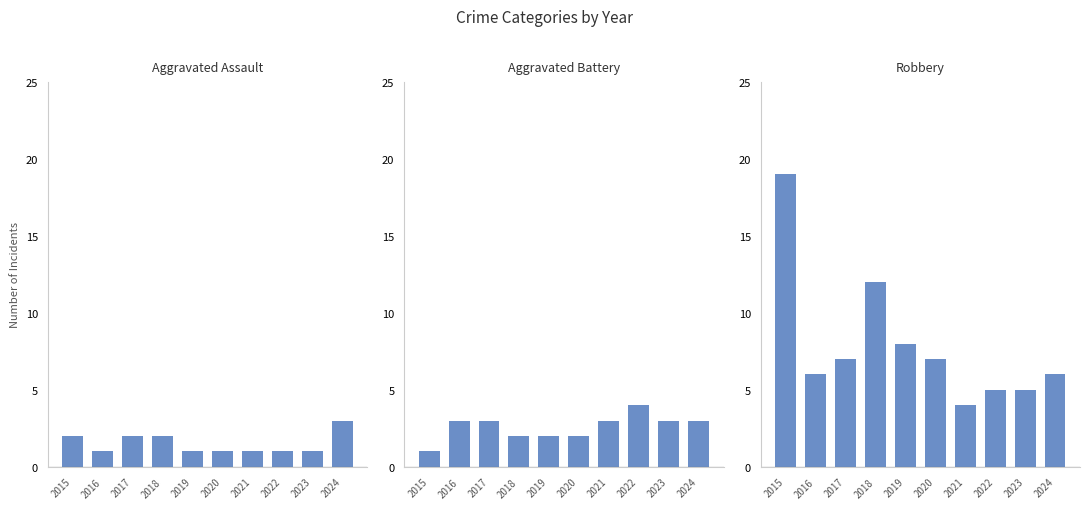

What is the minimum value for Aggravated Assault?

1